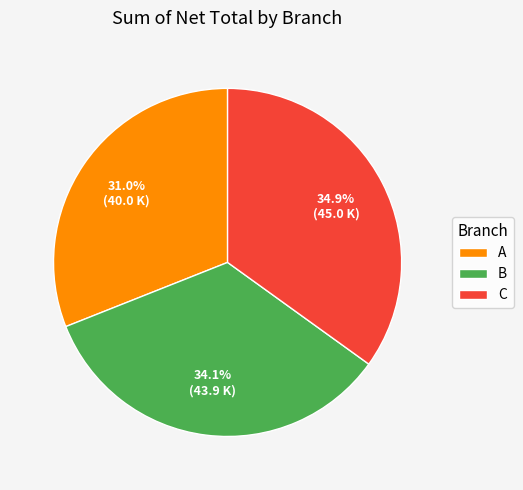

What is the total percentage of A and C?

65.9%